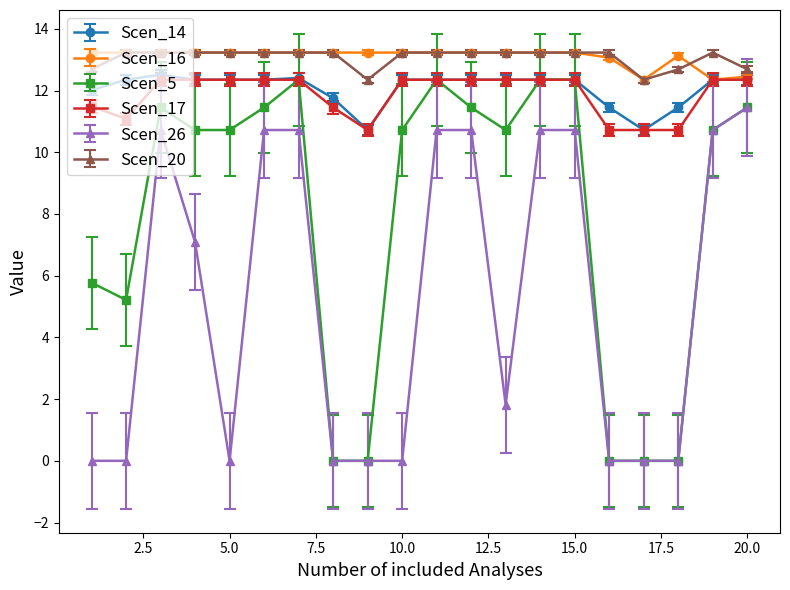

What is the highest value of the Scen_14 series?

12.5